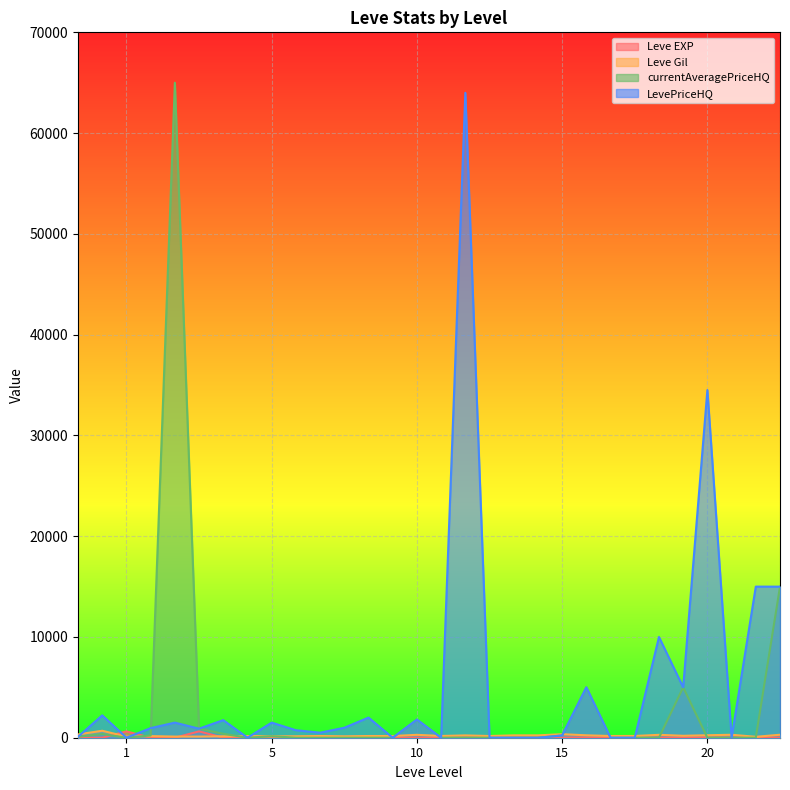

What is the average value of the LevePriceHQ series?

5456